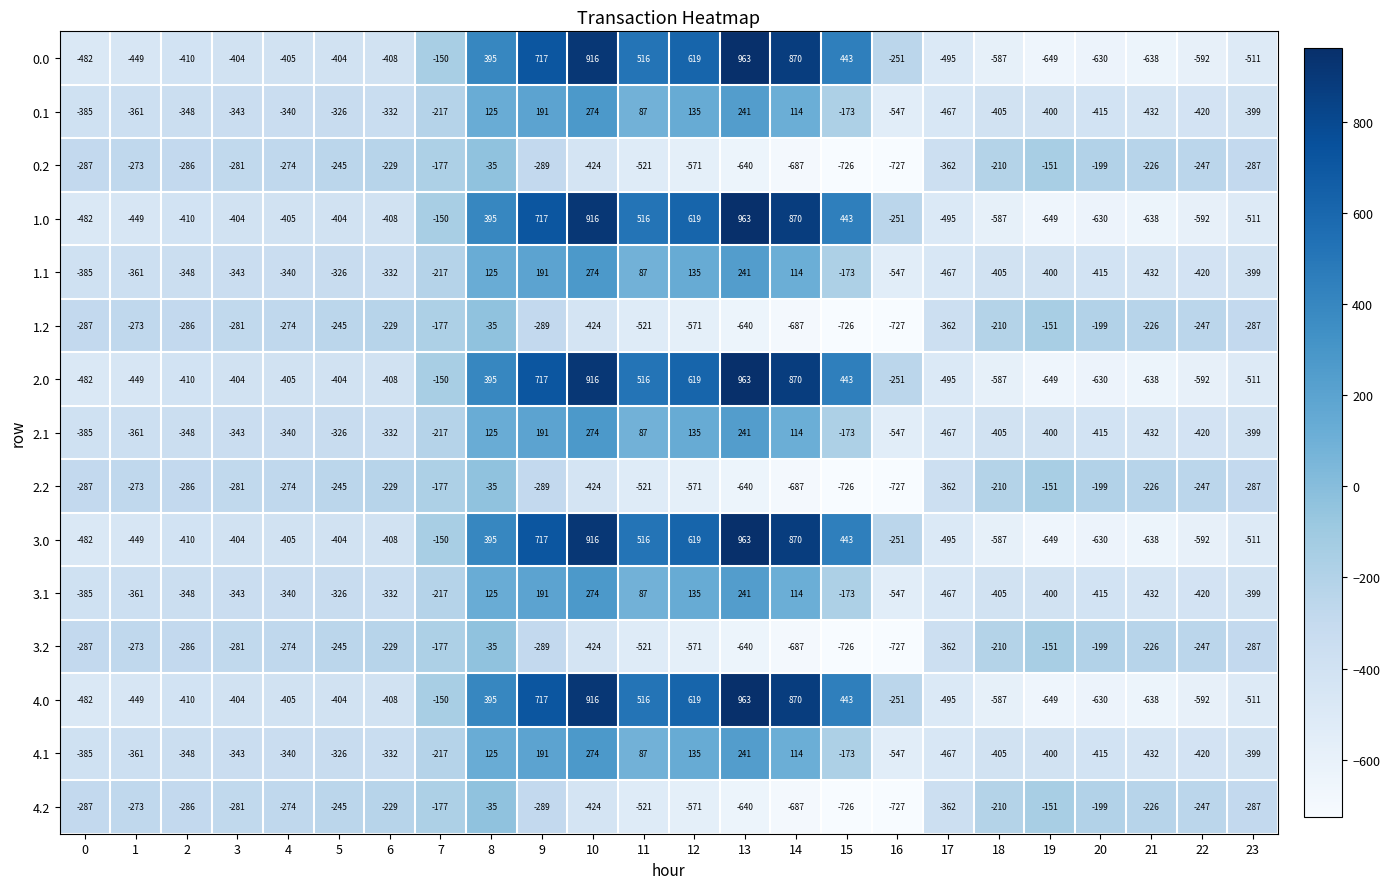

What is the sum of the 2.0 values at 1 and 11?

67